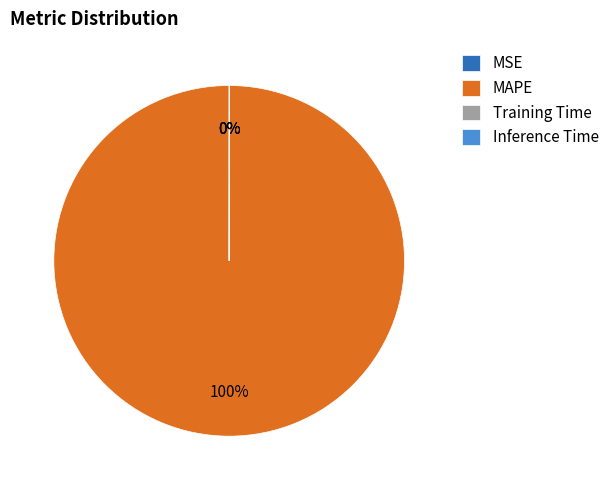

Which category has the biggest portion of the pie?

MAPE